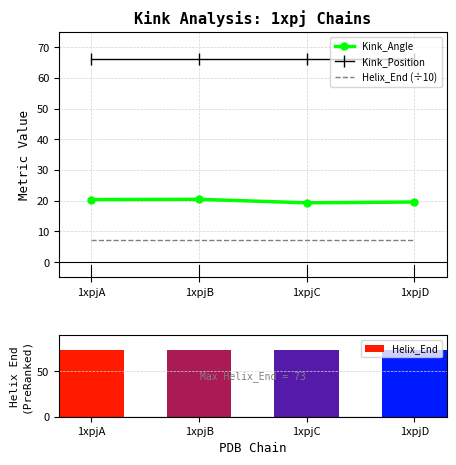

What is the value of the Helix_End (÷10) bar at the 1st from the left?

7.3